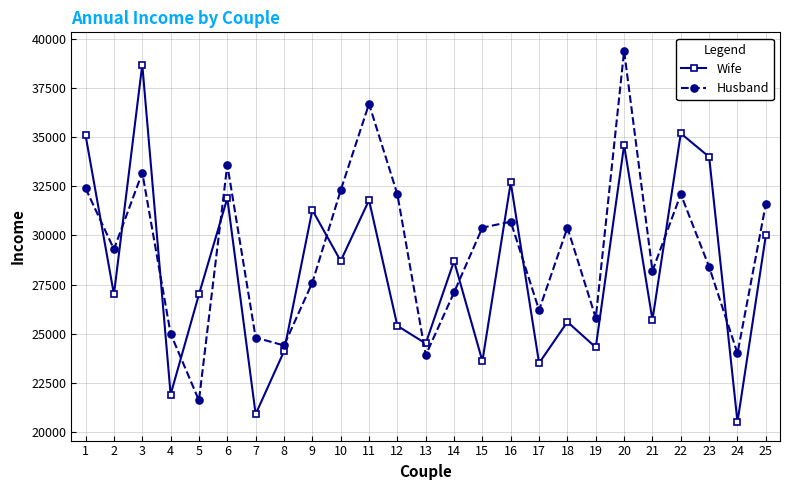

Rank the series by their average value, from lowest to highest.

Wife, Husband